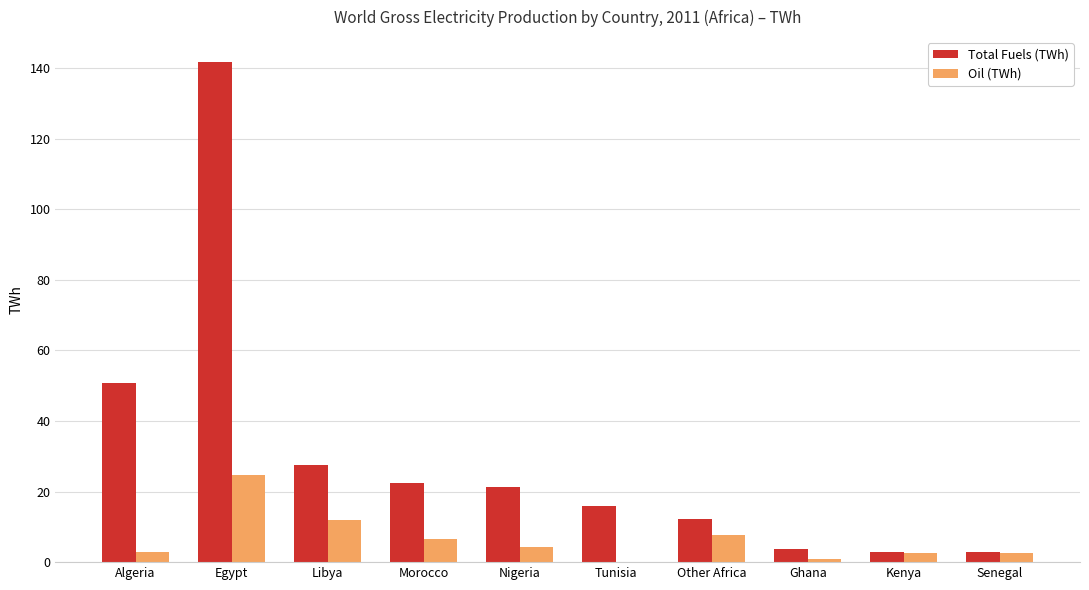

At which label does Total Fuels (TWh) first exceed 21?

Algeria